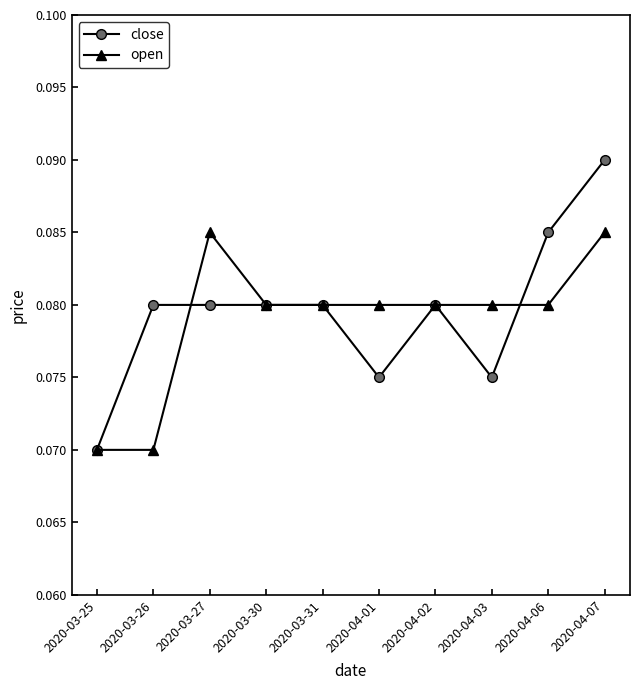

At which category is the sum across all series the highest?

2020-04-07